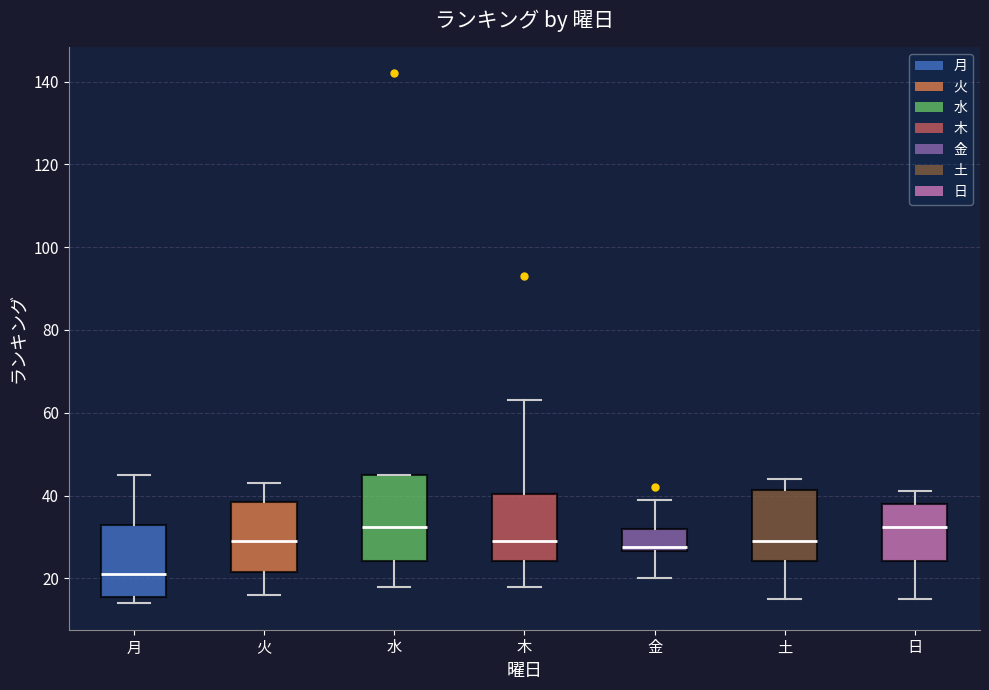

Comparing the boxes themselves (not the whiskers), which one is the tallest?

水